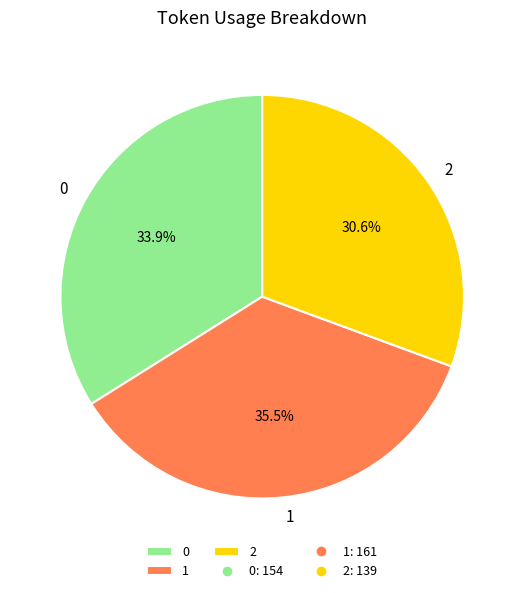

The 2 slice represents 31% of the pie. True or false?

True